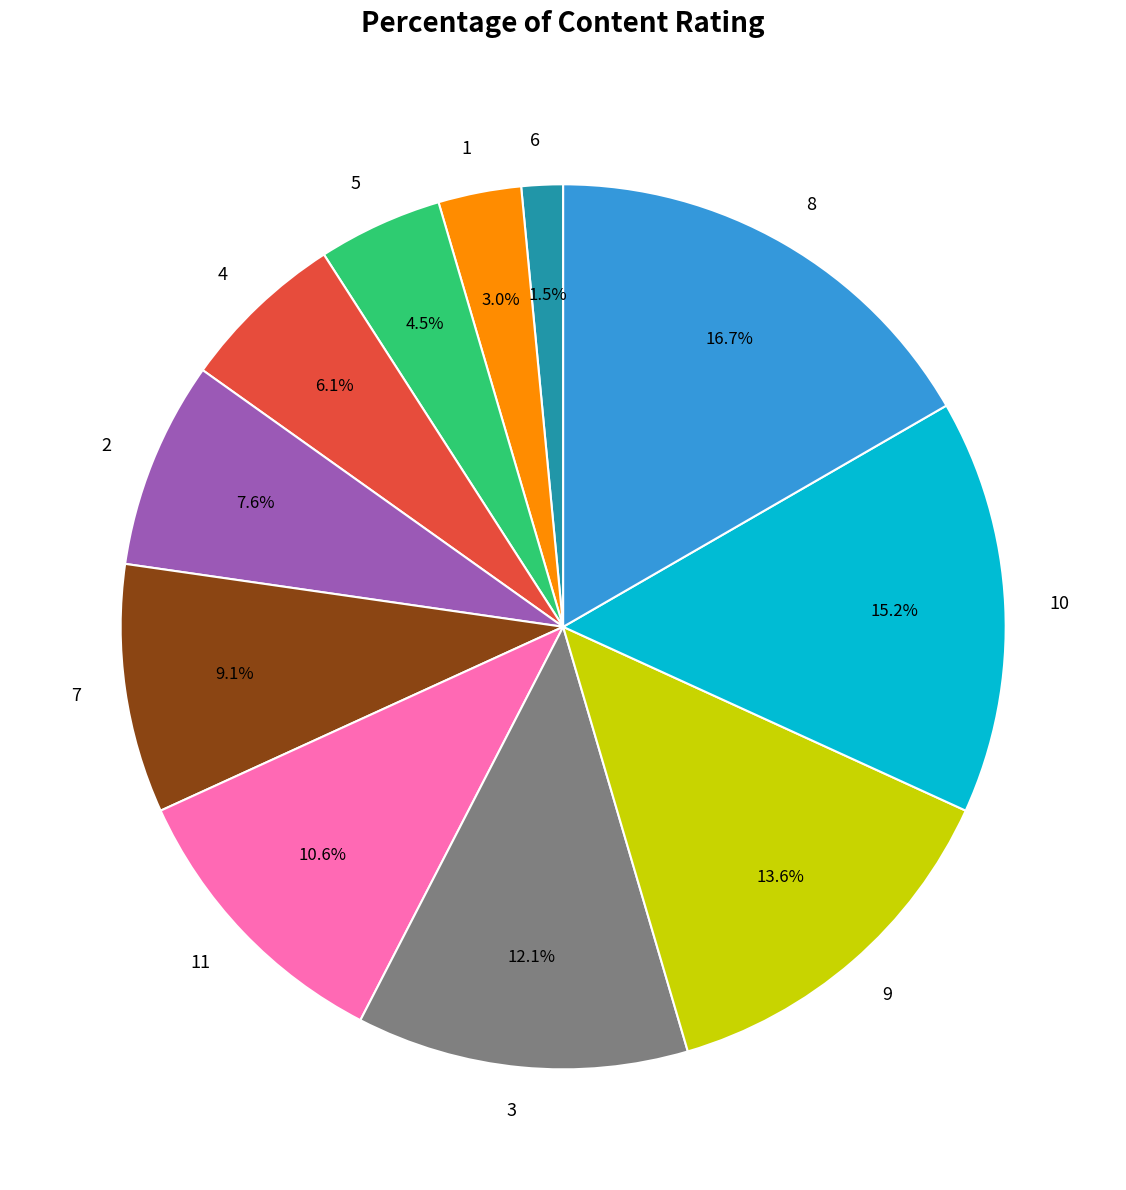

What is the ratio of the value at 9 to the value at 11?

1.3